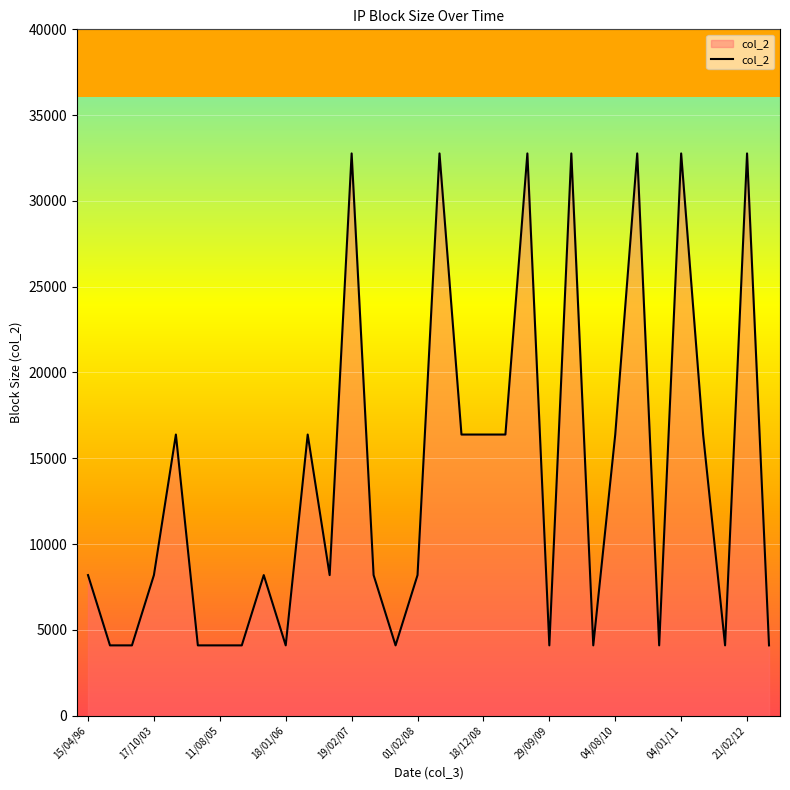

What is the smallest value displayed?

4096